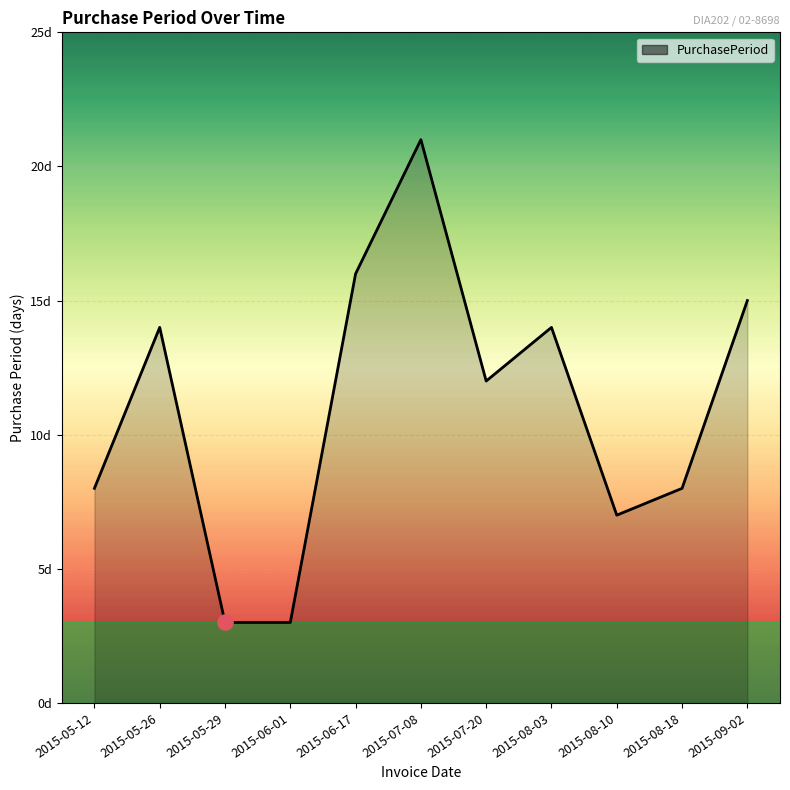

Does the chart have visible grid lines?

Yes